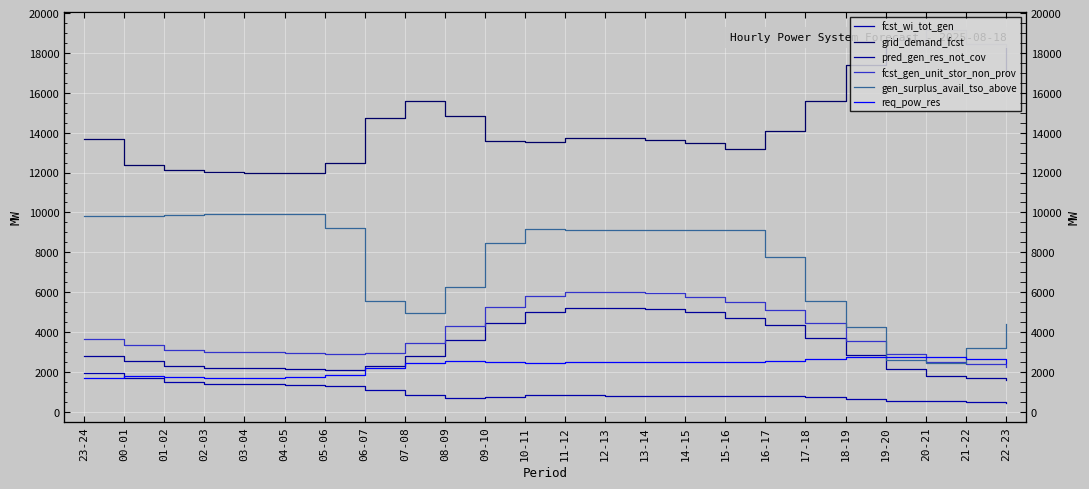

At which category is the sum across all series the highest?

11-12